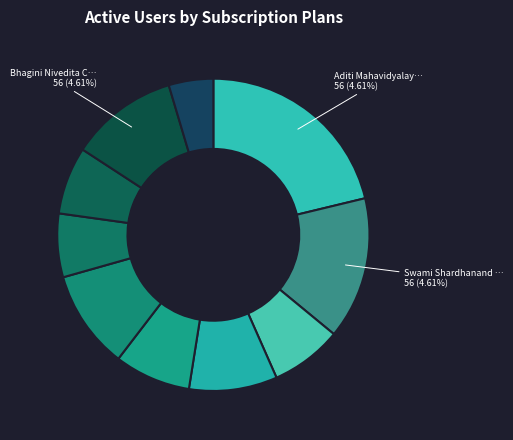

What is the ratio of the value at Shyam Lal College to the value at Dyal Singh College?

1.3